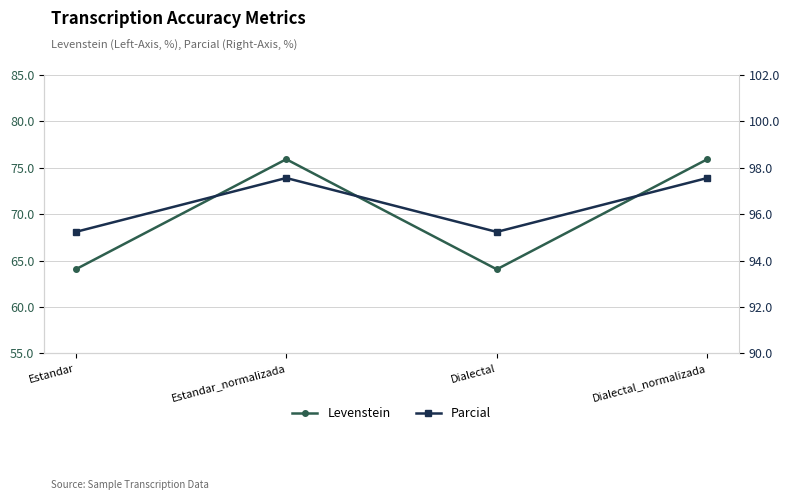

Does the chart have visible grid lines?

Yes